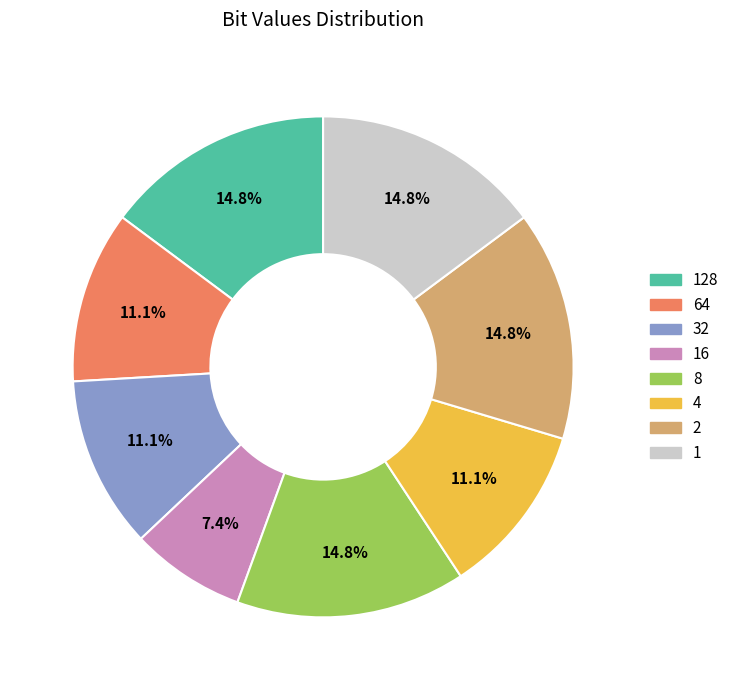

Is there a majority slice in this chart?

No